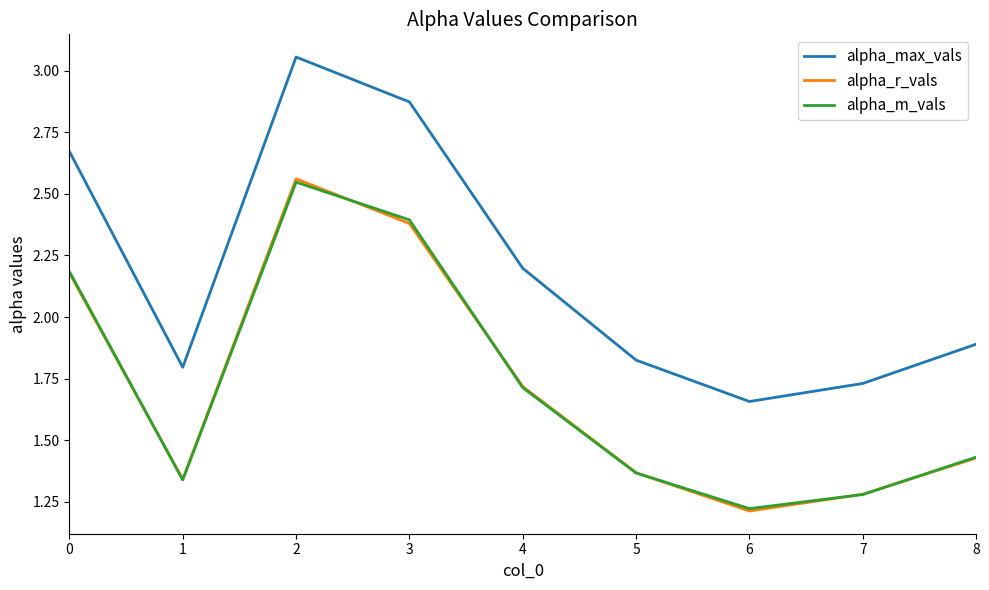

Which label corresponds to the smallest value in the chart?

6